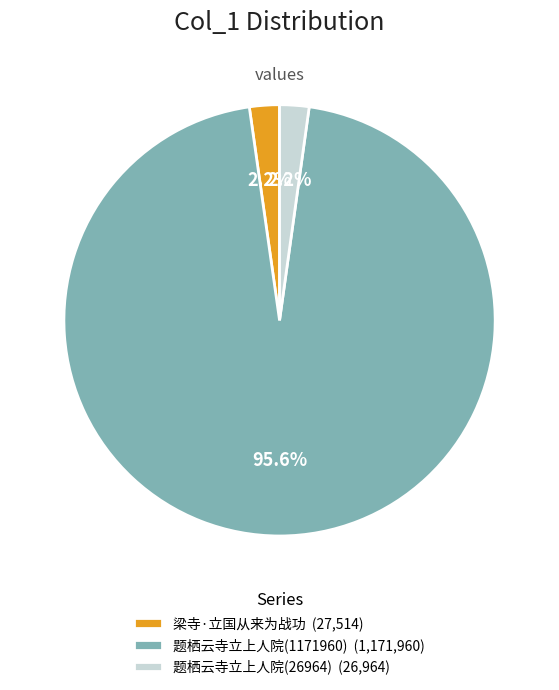

To the nearest percent, what is the difference between the largest and smallest slice percentages?

93%